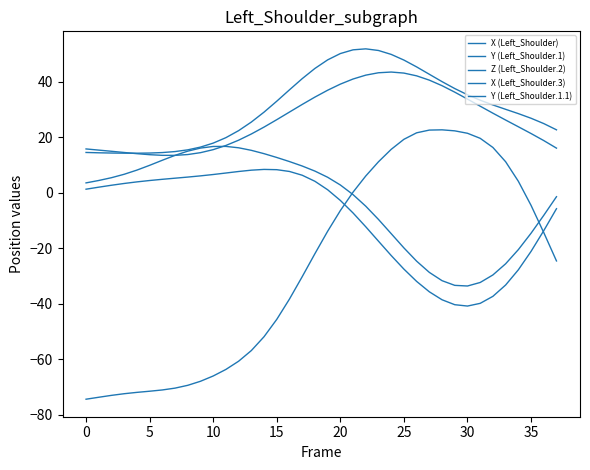

What is the average value of the Z (Left_Shoulder.2) series?

-26.3